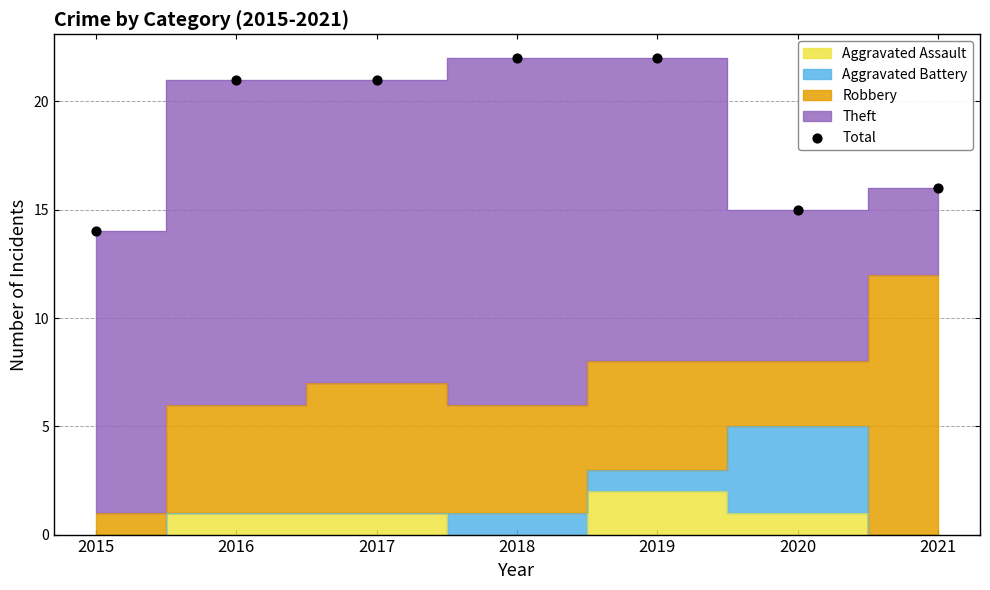

What Y value in the scatter plot is closest to 18?

16